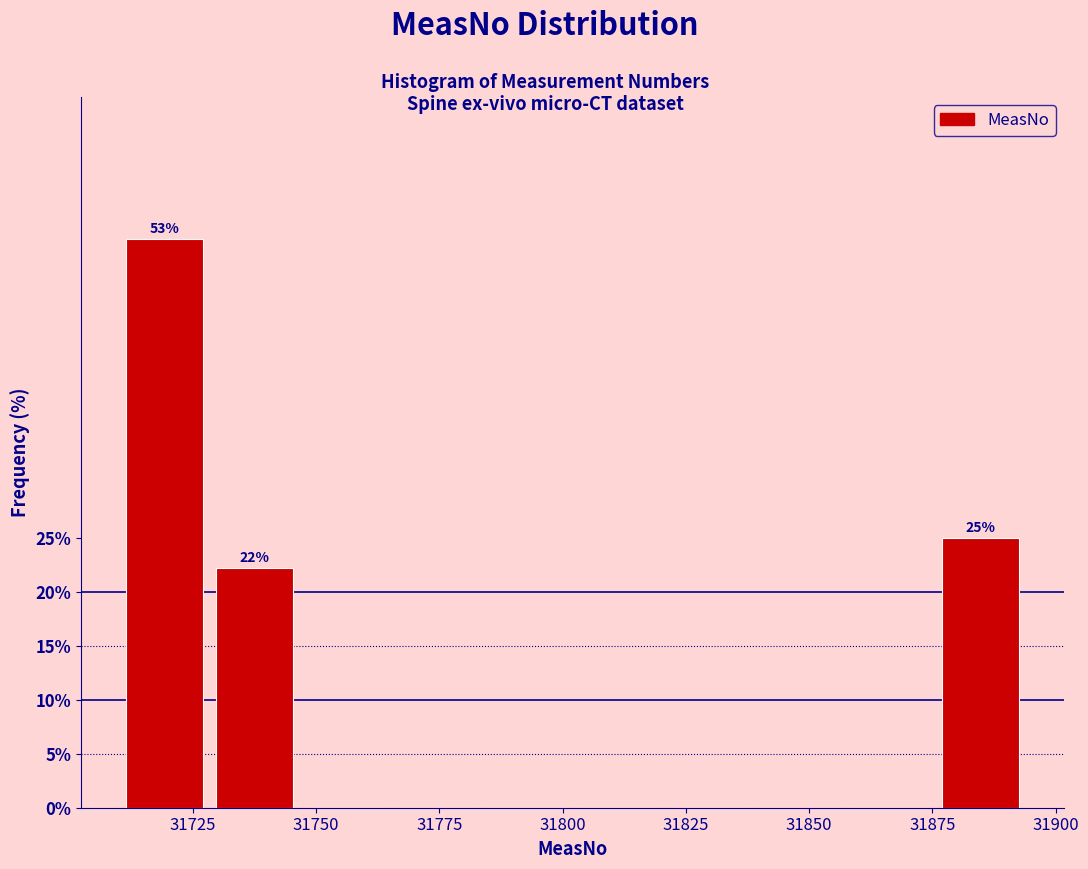

Around what value on the x-axis is the tallest bar? Give the approximate position of its centre, as read against the axis.

31720